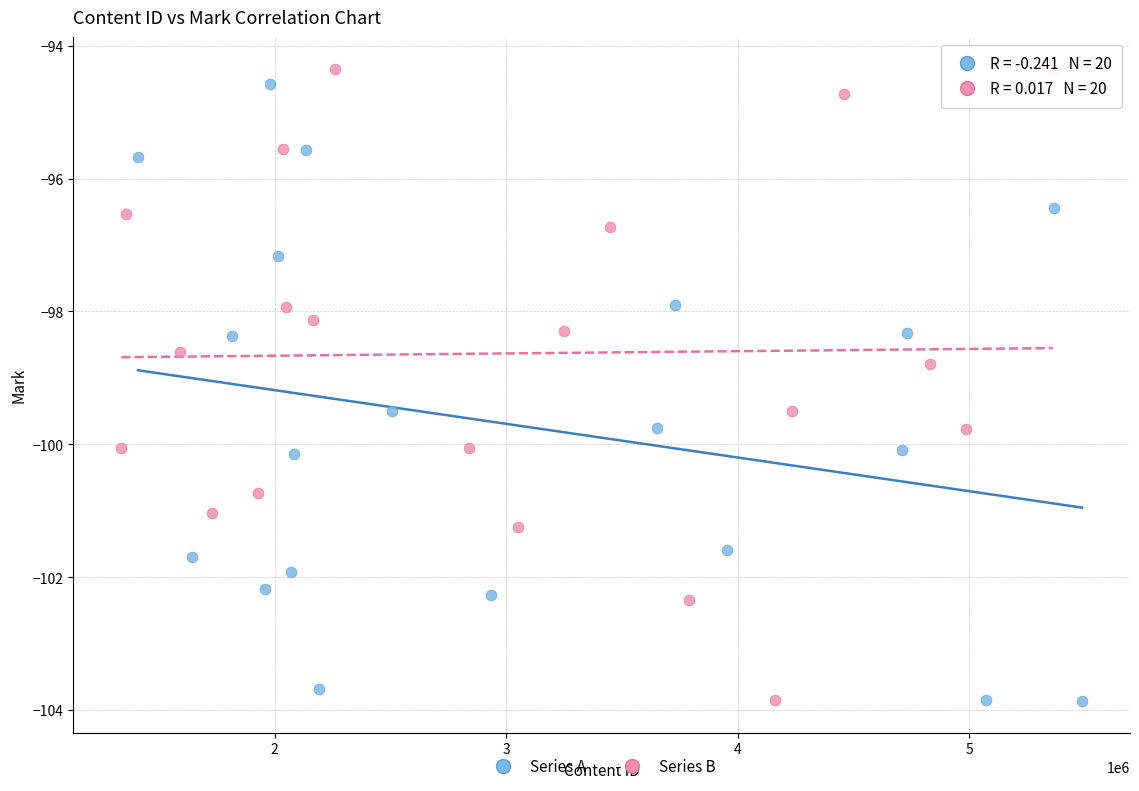

What are all the series names shown in the legend?

Series A, Series B